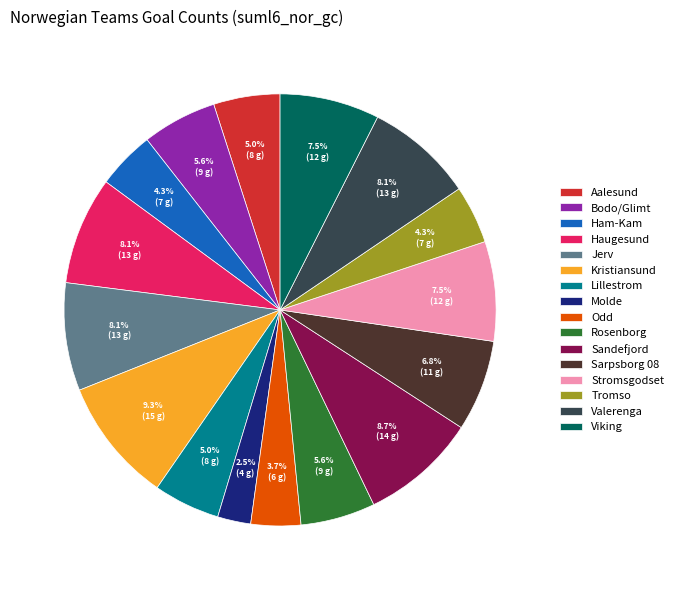

How many segments does this pie chart have?

16